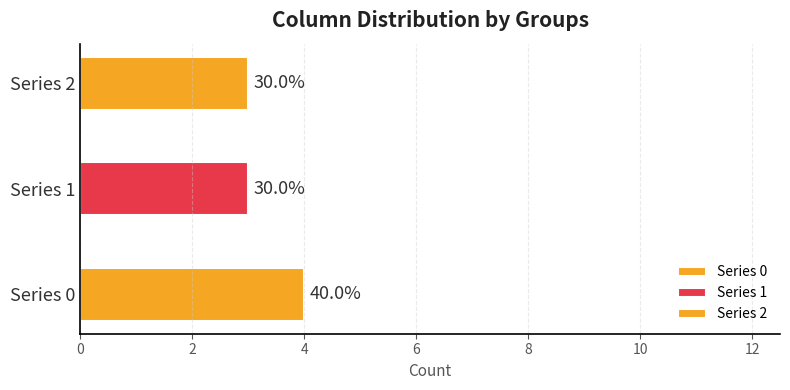

How many positive values does the 2 series have?

3